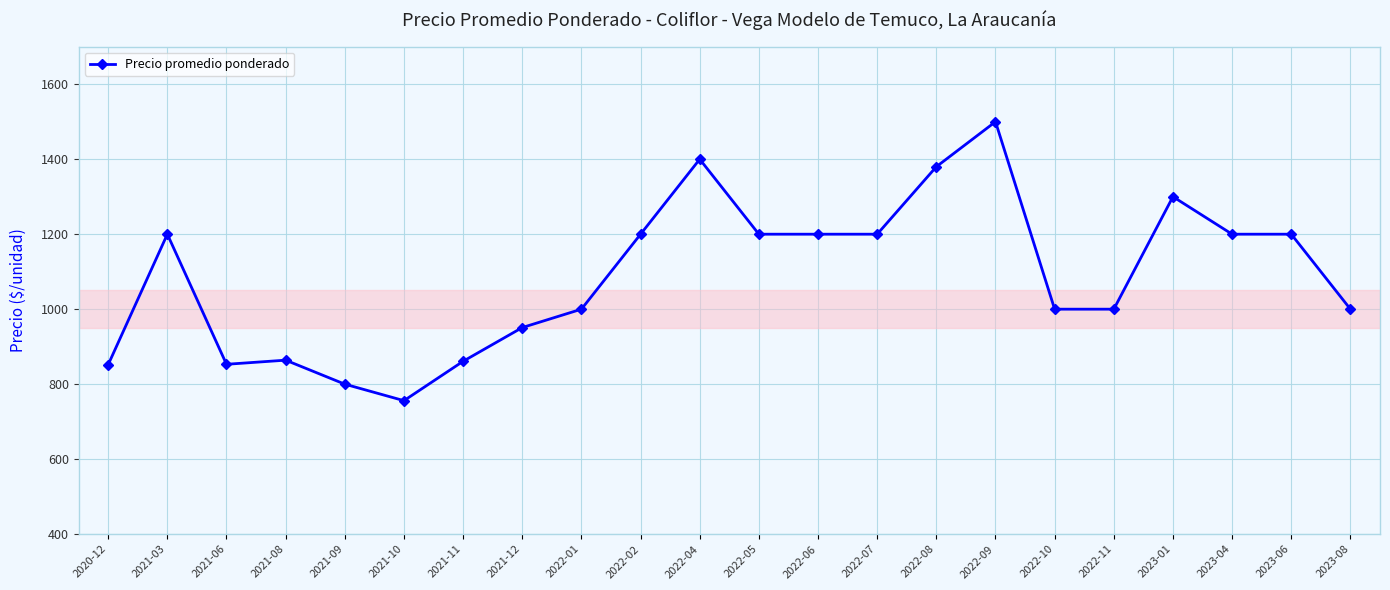

Which category has the highest value across all series?

2022-09